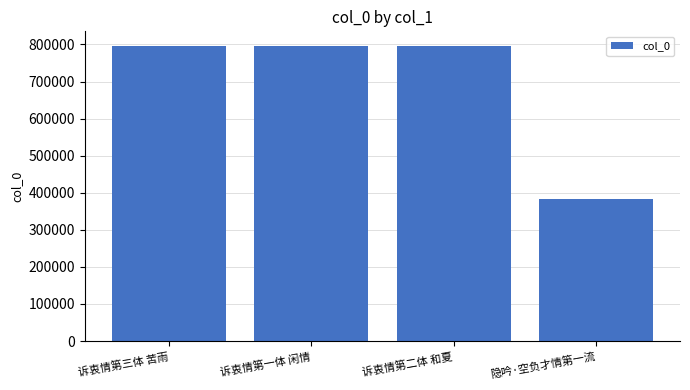

What is the minimum value shown in the chart?

384102